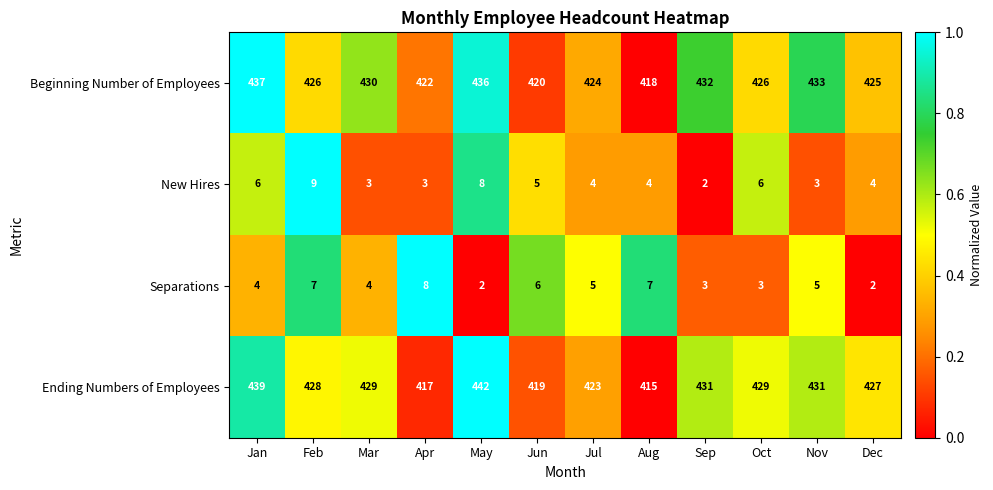

Which series has the largest total across all categories?

Ending Numbers of Employees